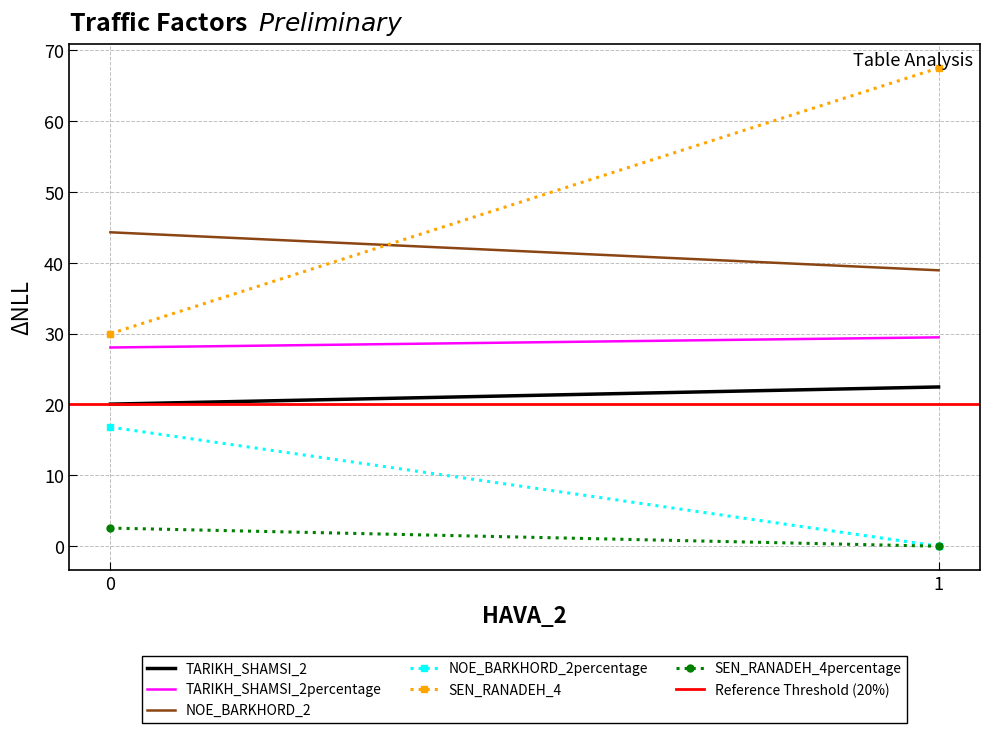

How many distinct data groups are displayed?

6